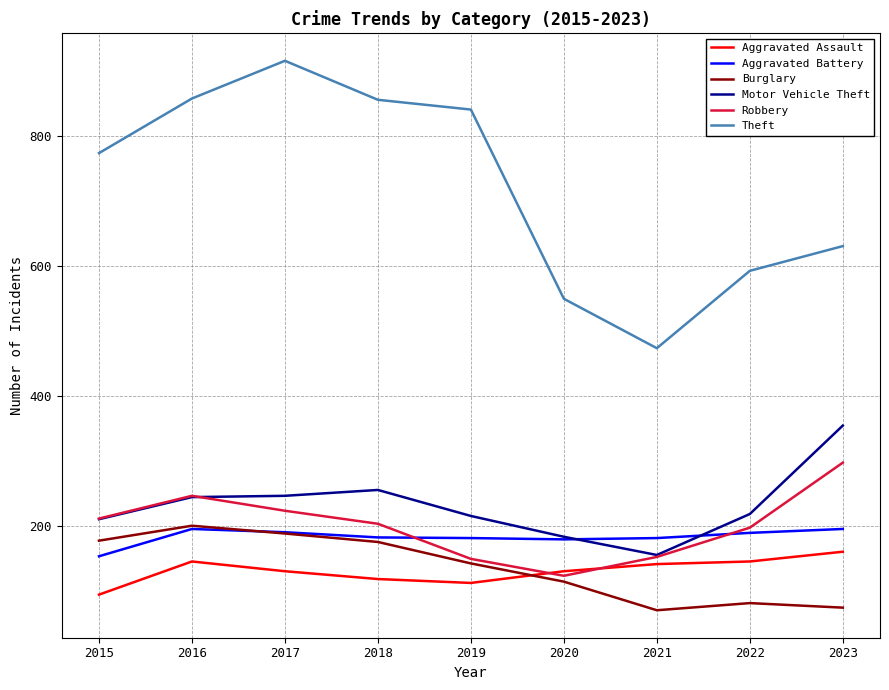

What is the total value across all series at 2016?

1893